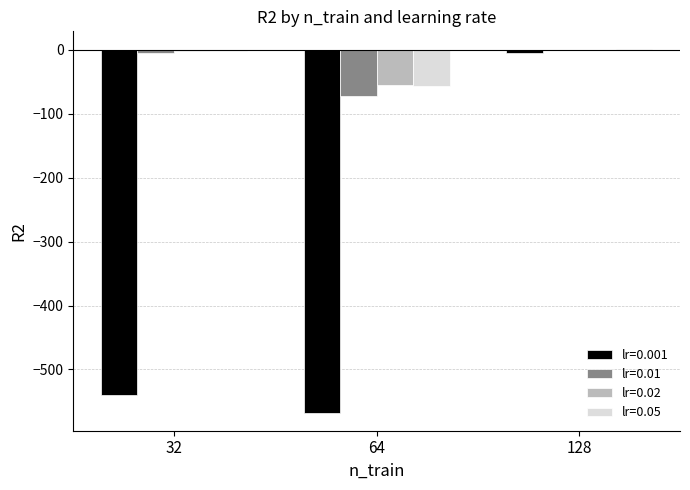

At which category is the sum across all series the highest?

128